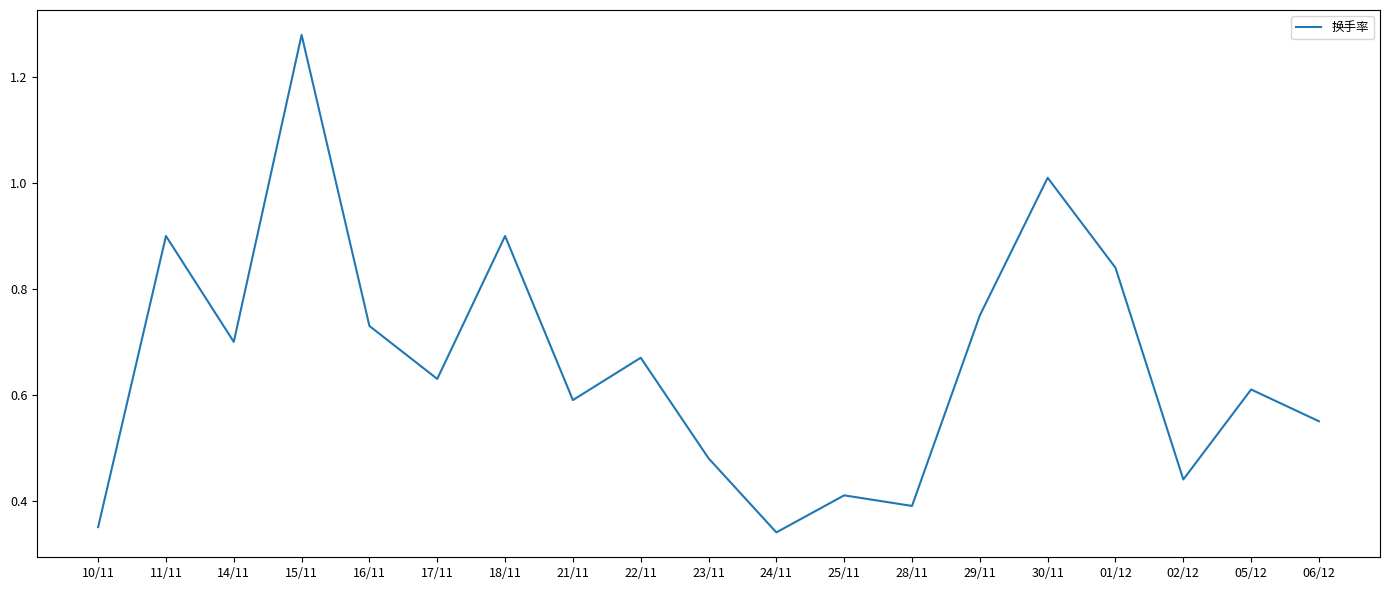

Is this an area chart (filled region under the line)?

No